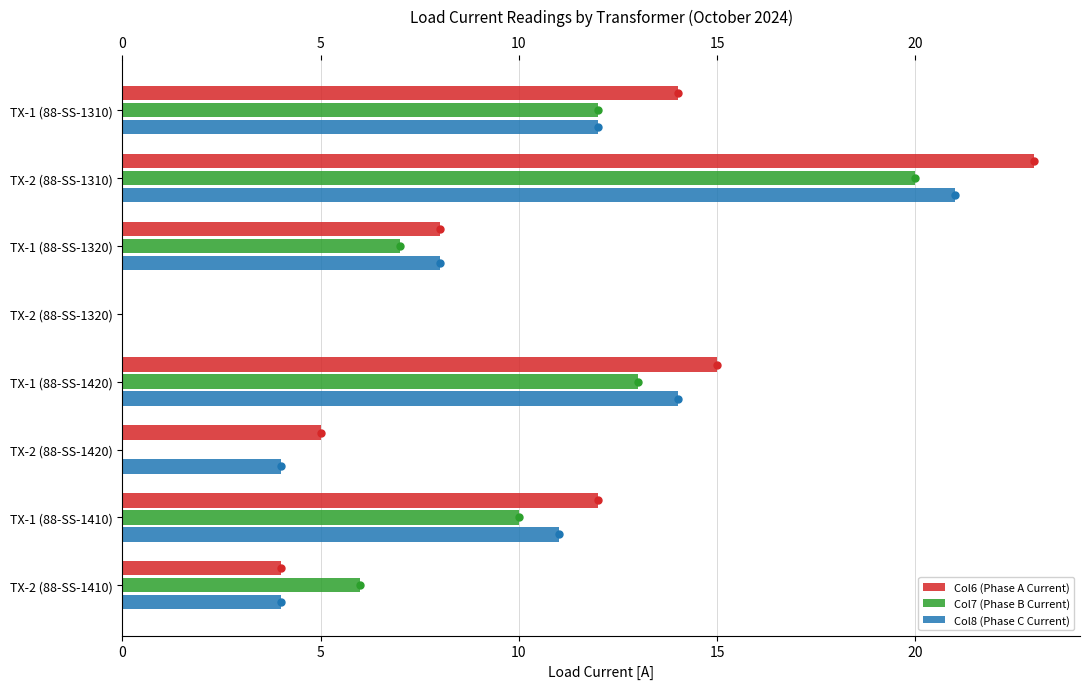

Is it true that Col8 (Phase C Current) equals 5 at TX-1 (88-SS-1310)?

False